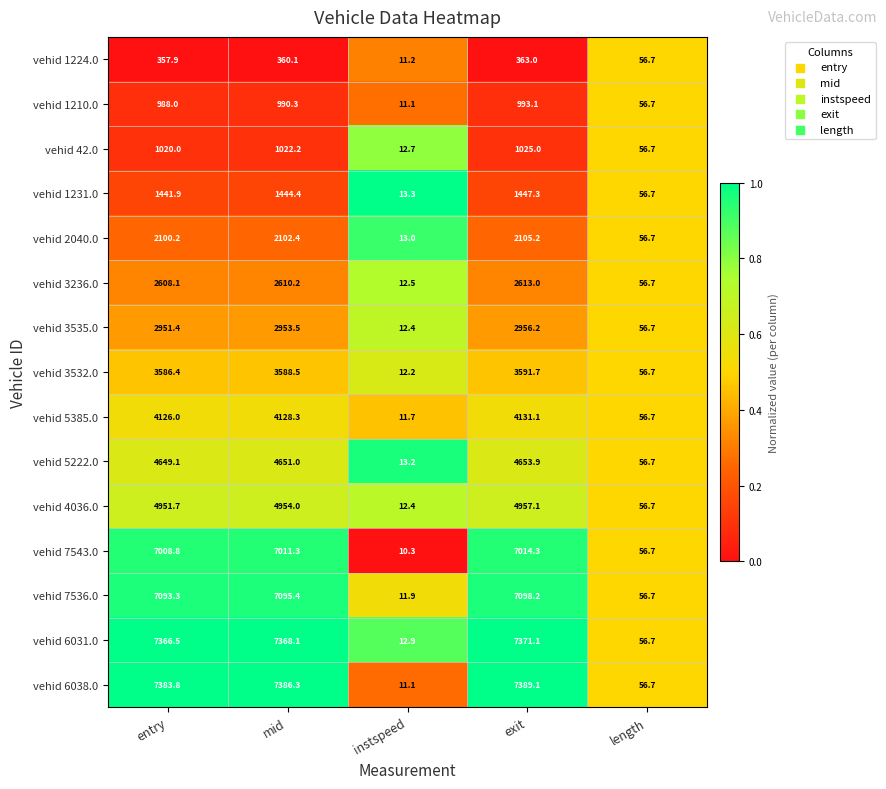

Rank the categories by vehid 3535.0 value from lowest to highest.

instspeed, length, entry, mid, exit